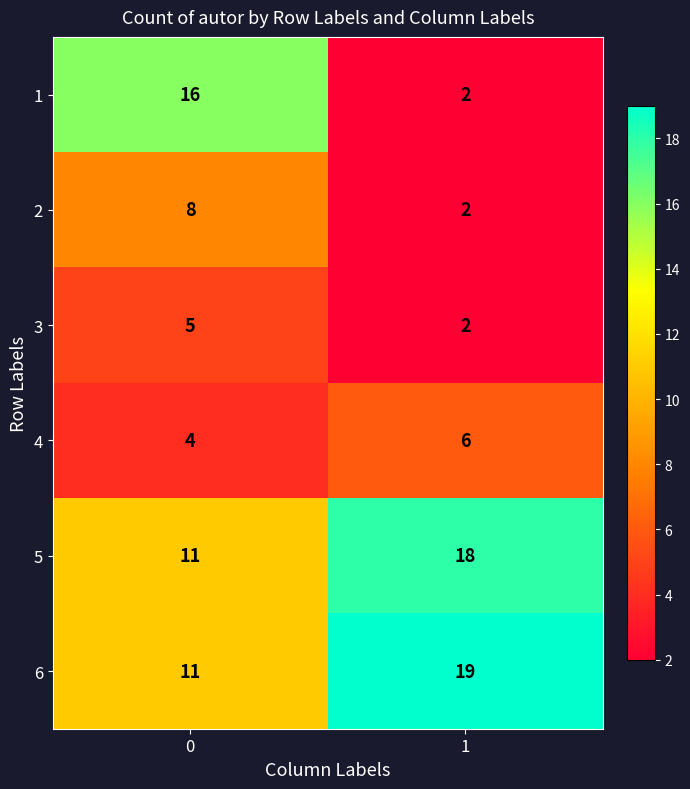

What is the highest value of the 4 series?

6